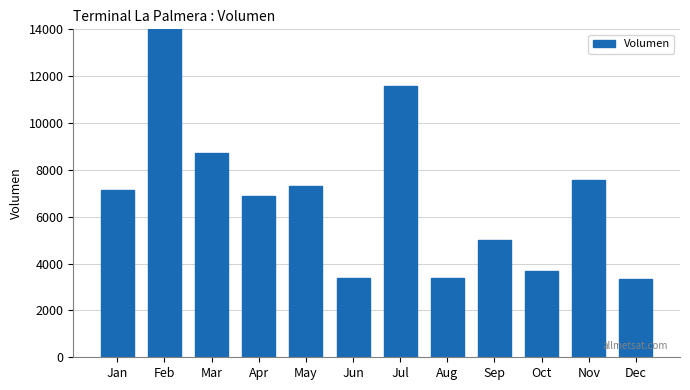

What is the change in value from Aug to Oct?

+300